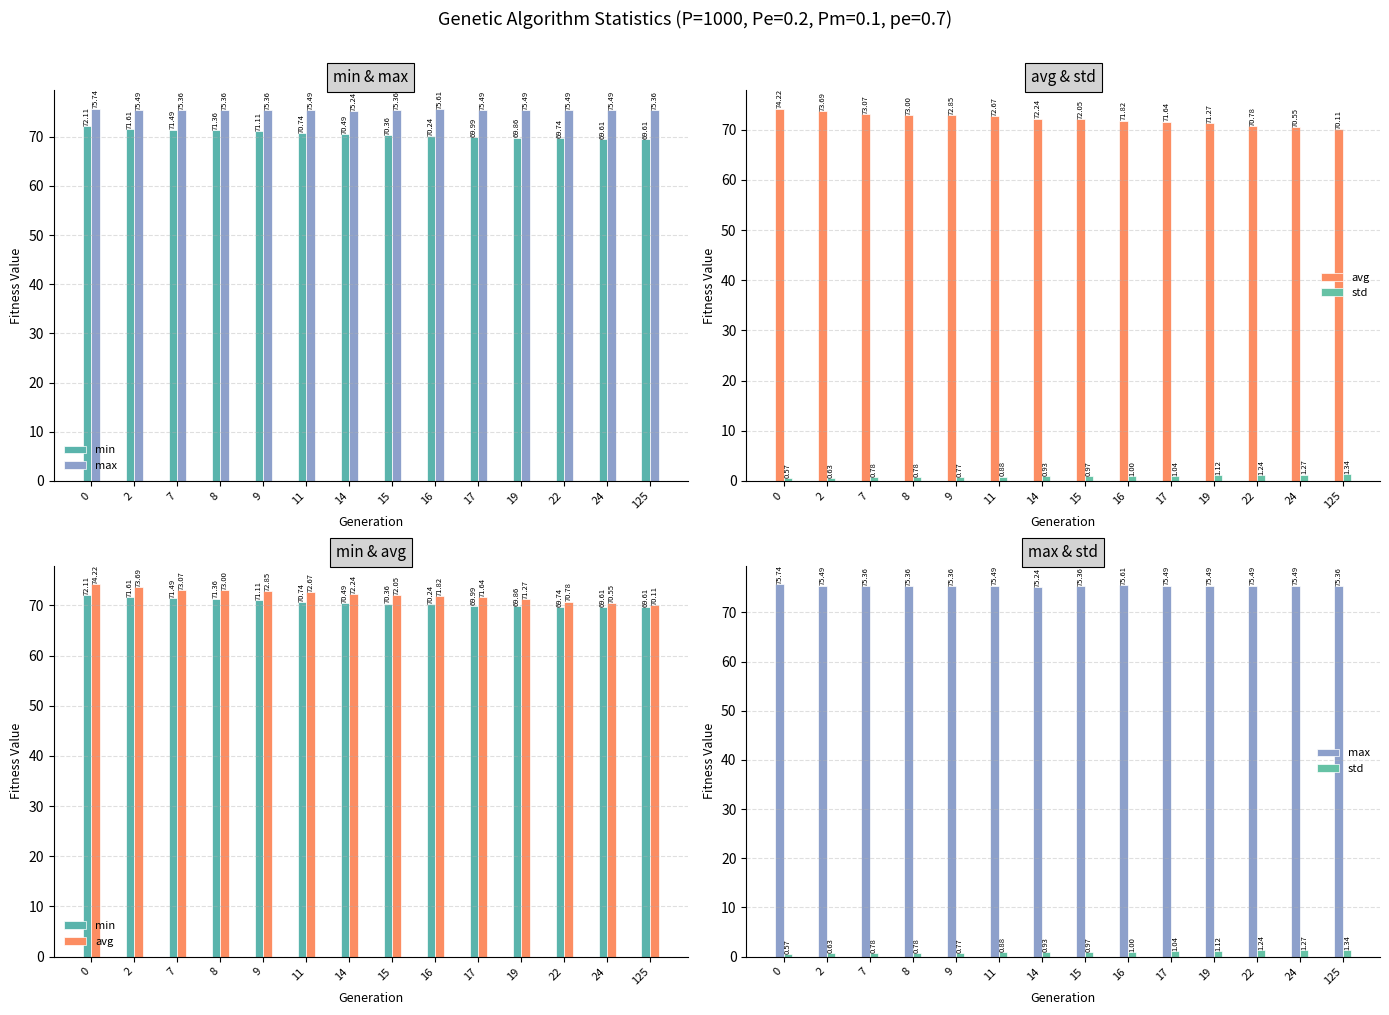

Which category has the lowest value in the max series?

14